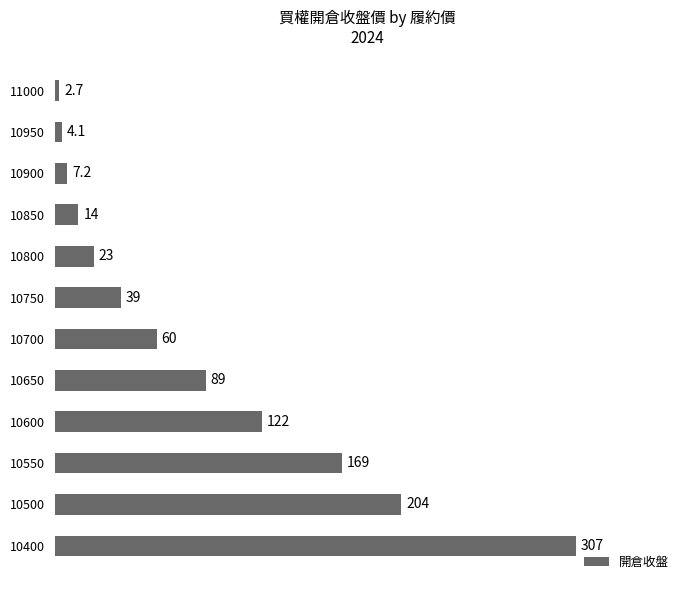

Reading bottom to top, what are all the values shown in this chart?

307.0	204.0	169.0	122.0	89.0	60.0	39.0	23.0	14.0	7.2	4.1	2.7